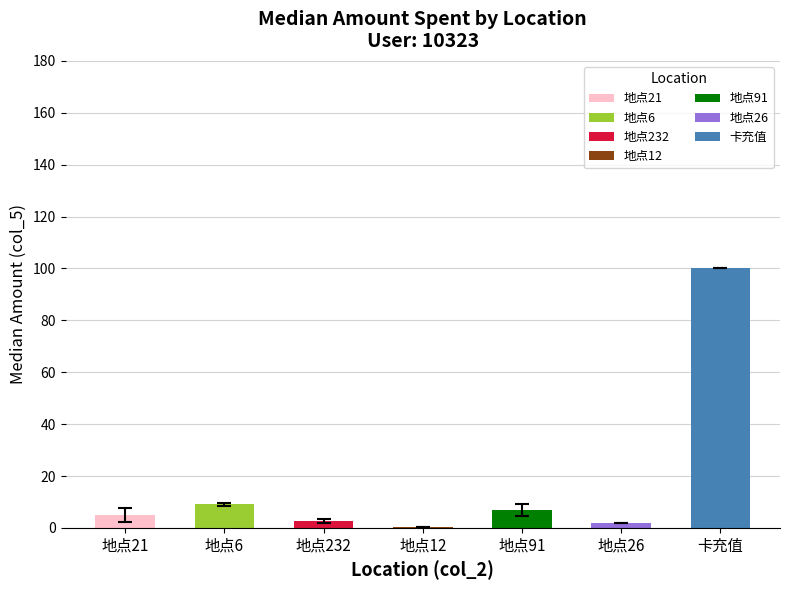

What is the sum of all values?

126.0